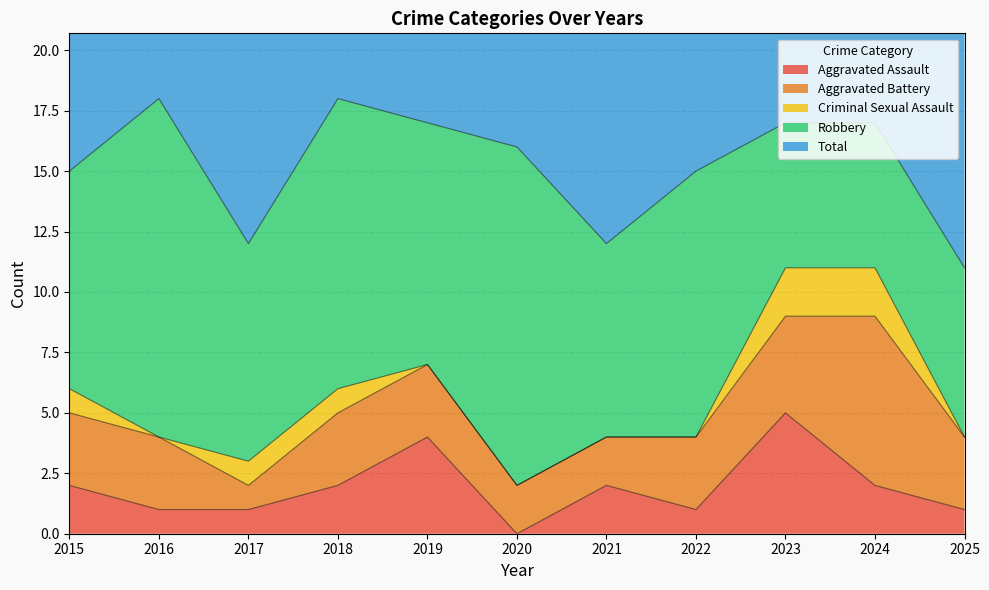

In Aggravated Battery, how many points are higher than both neighbors (excluding endpoints)?

1